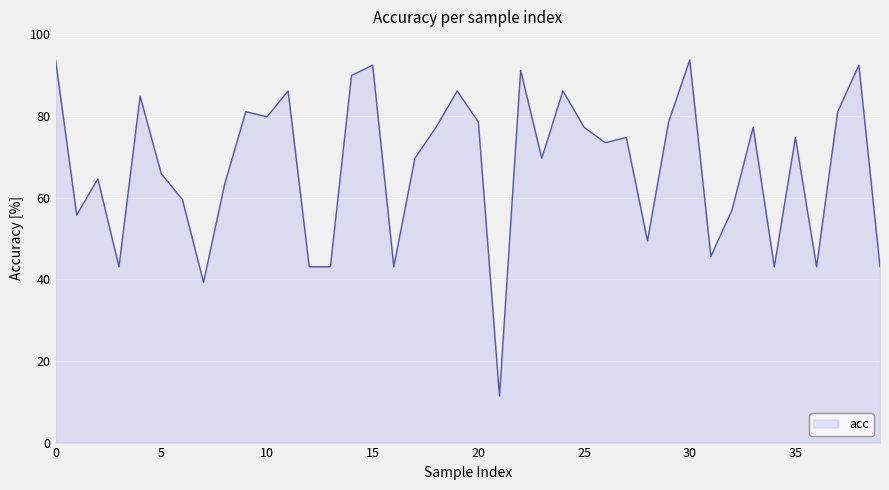

What is the smallest value displayed?

11.4